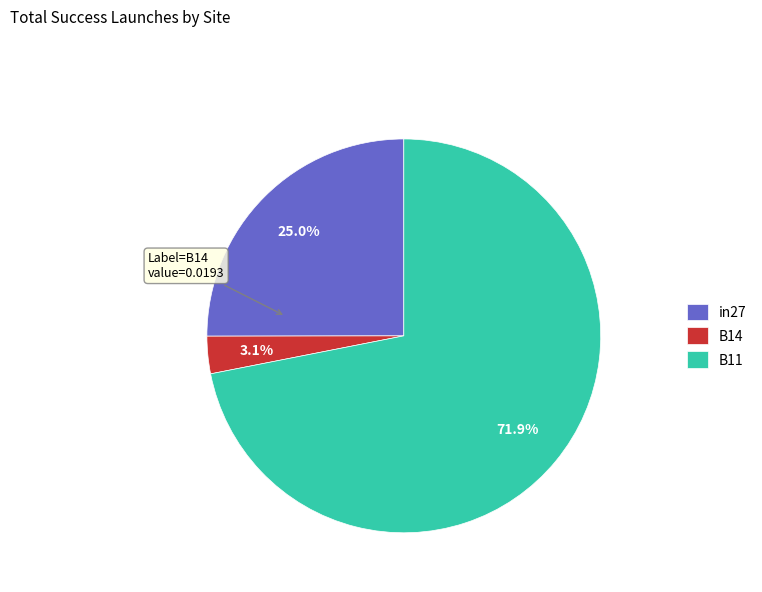

Is there a majority slice in this chart?

Yes